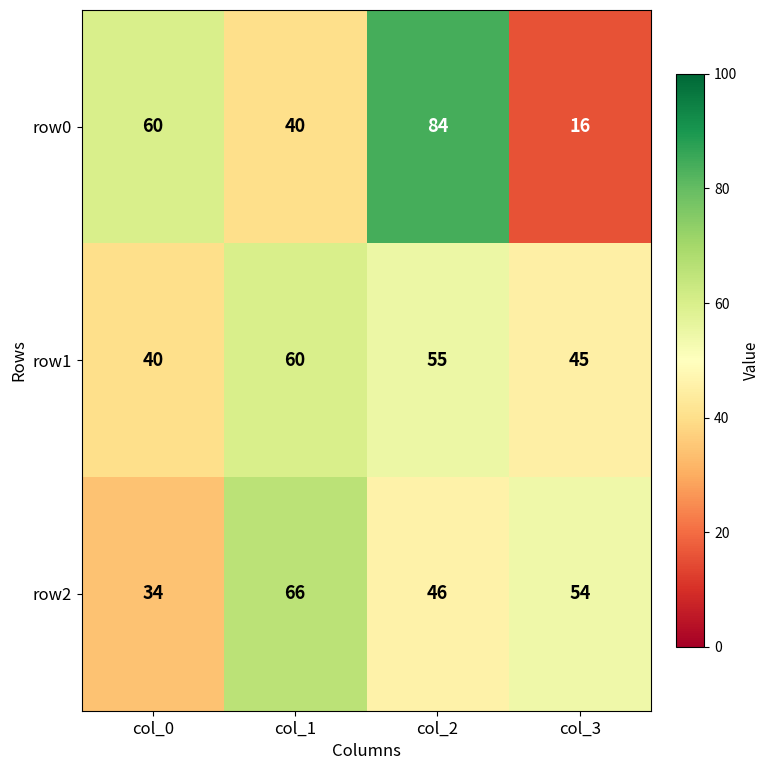

Rank the series by their maximum value, from highest to lowest.

row0, row2, row1